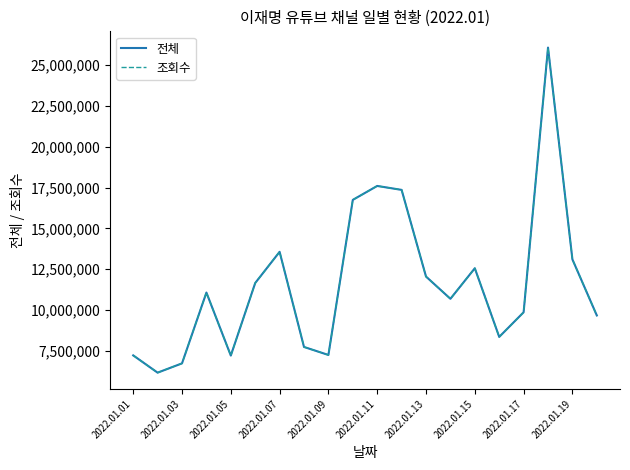

What is the maximum value shown in the chart?

26058730